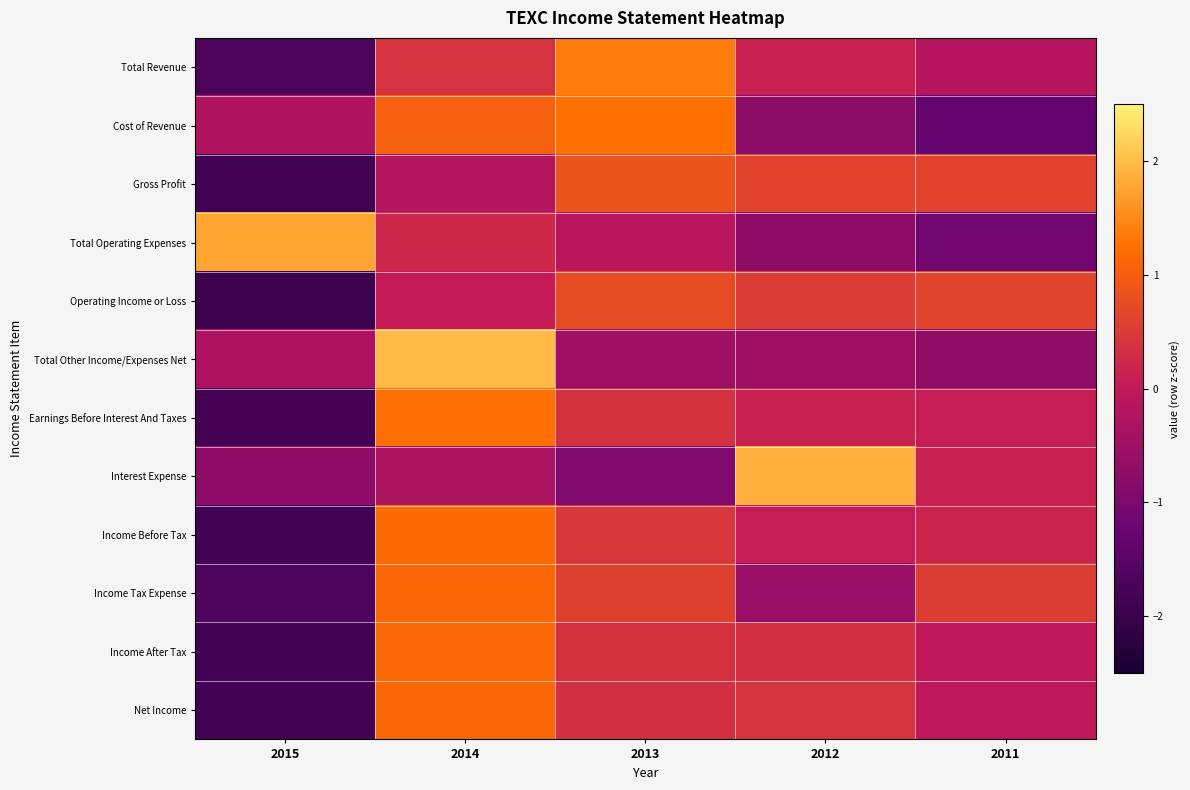

Rank the series at 2013 from highest to lowest value.

Total Revenue, Cost of Revenue, Gross Profit, Operating Income or Loss, Income Tax Expense, Income Before Tax, Income After Tax, Earnings Before Interest And Taxes, Net Income, Total Operating Expenses, Total Other Income/Expenses Net, Interest Expense